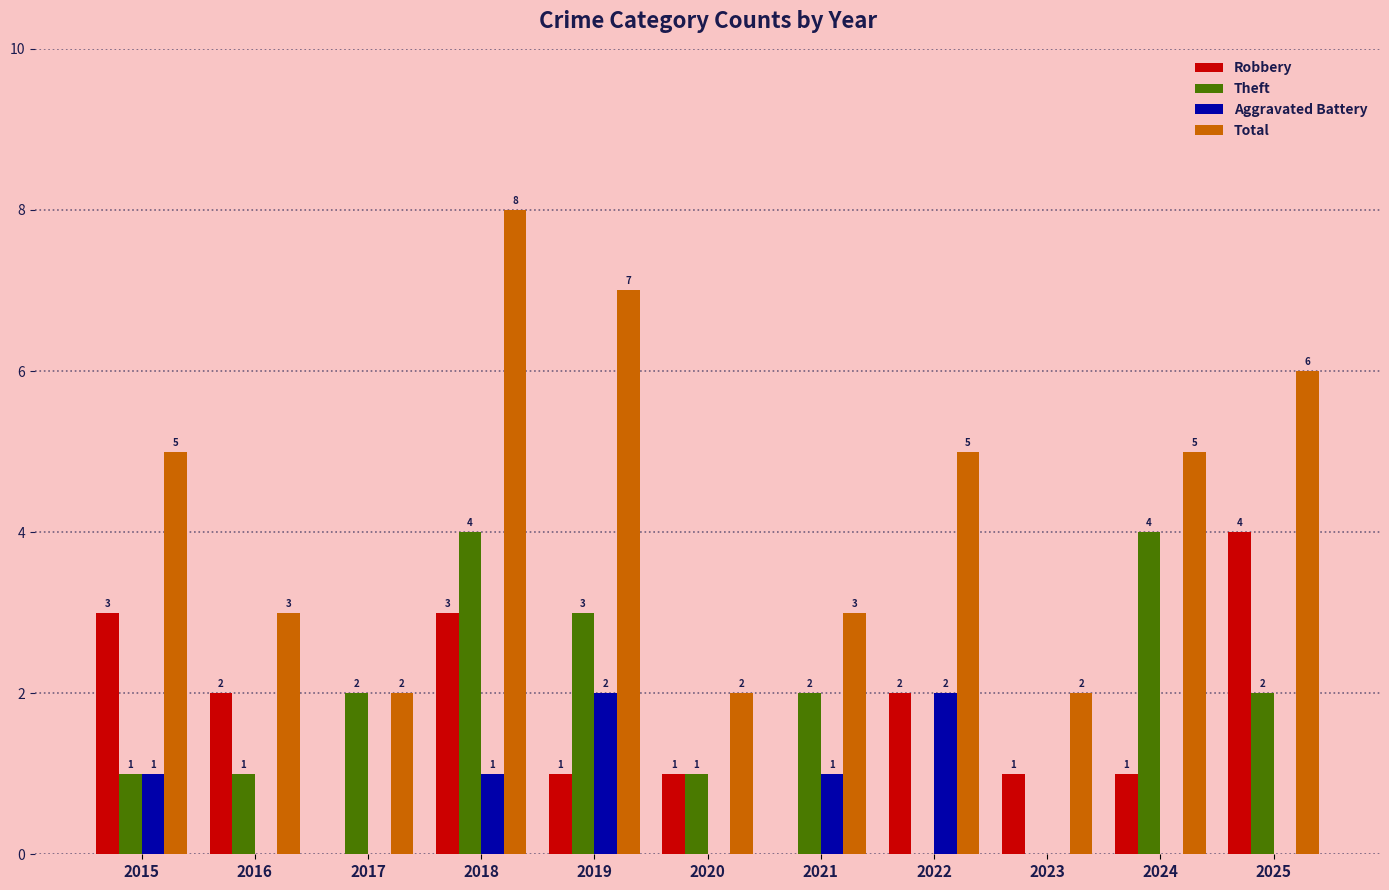

How many positive values does the Theft series have?

9